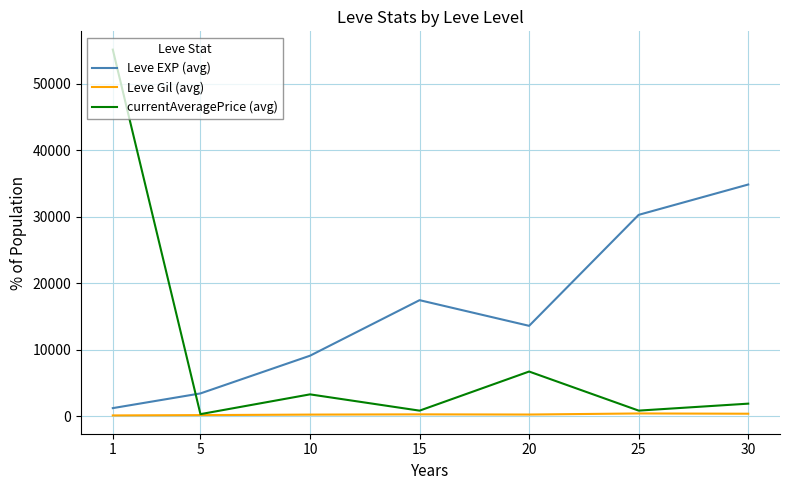

At 20, list the series in order from smallest to largest.

Leve Gil (avg), currentAveragePrice (avg), Leve EXP (avg)